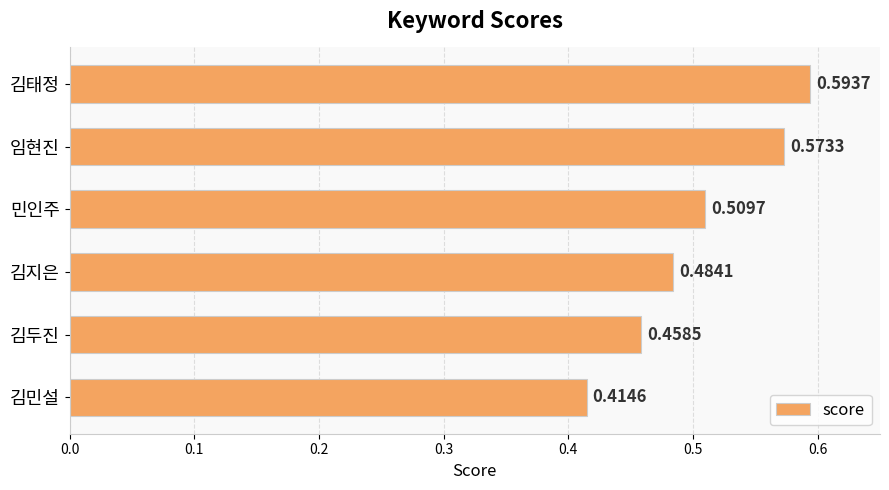

What is the label of the 6th bar from the top?

김민설